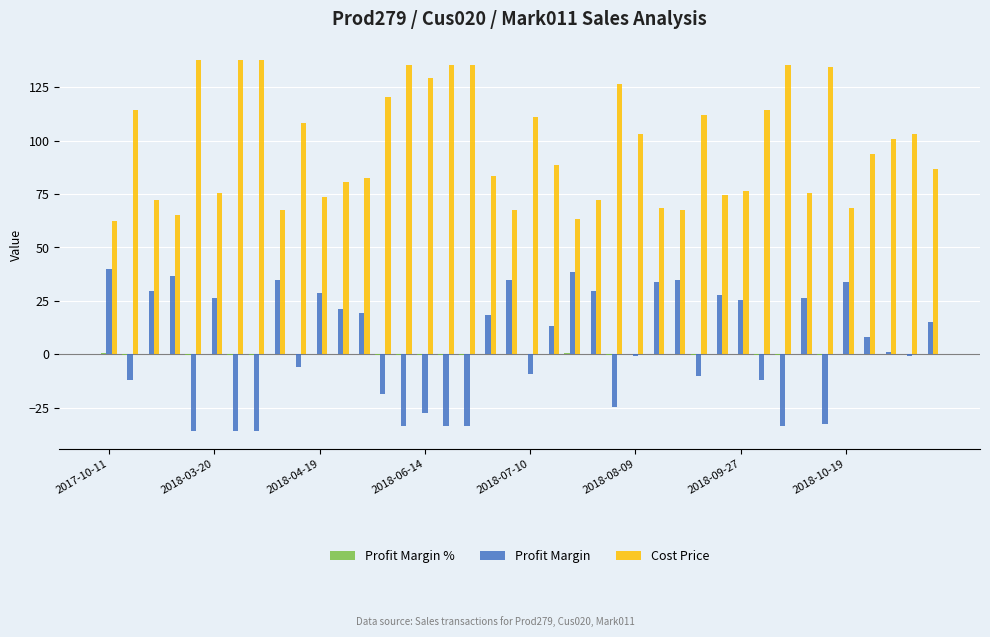

Which series has the largest total across all categories?

Cost Price